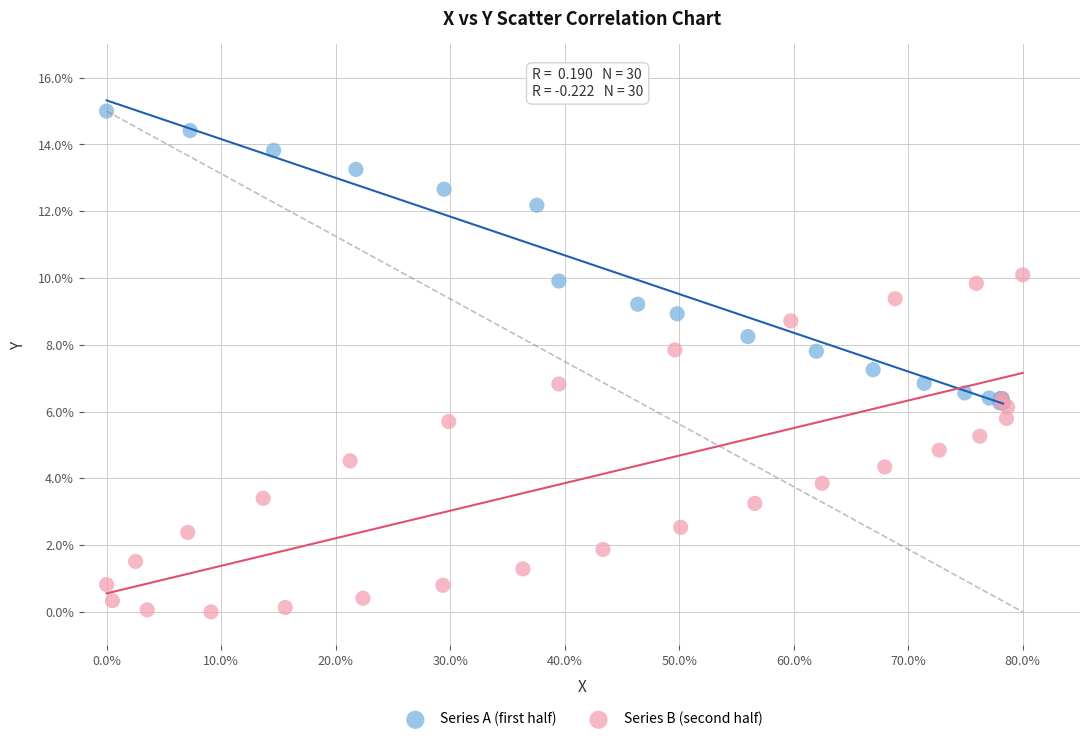

Which series has the largest Y range (max minus min)?

Series B (second half)